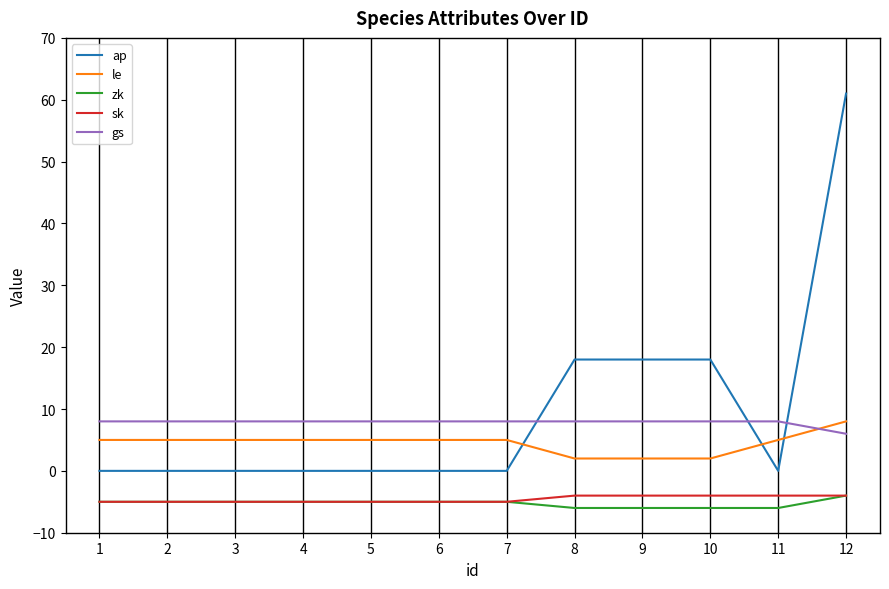

True or false: gs and sk intersect in this chart.

False